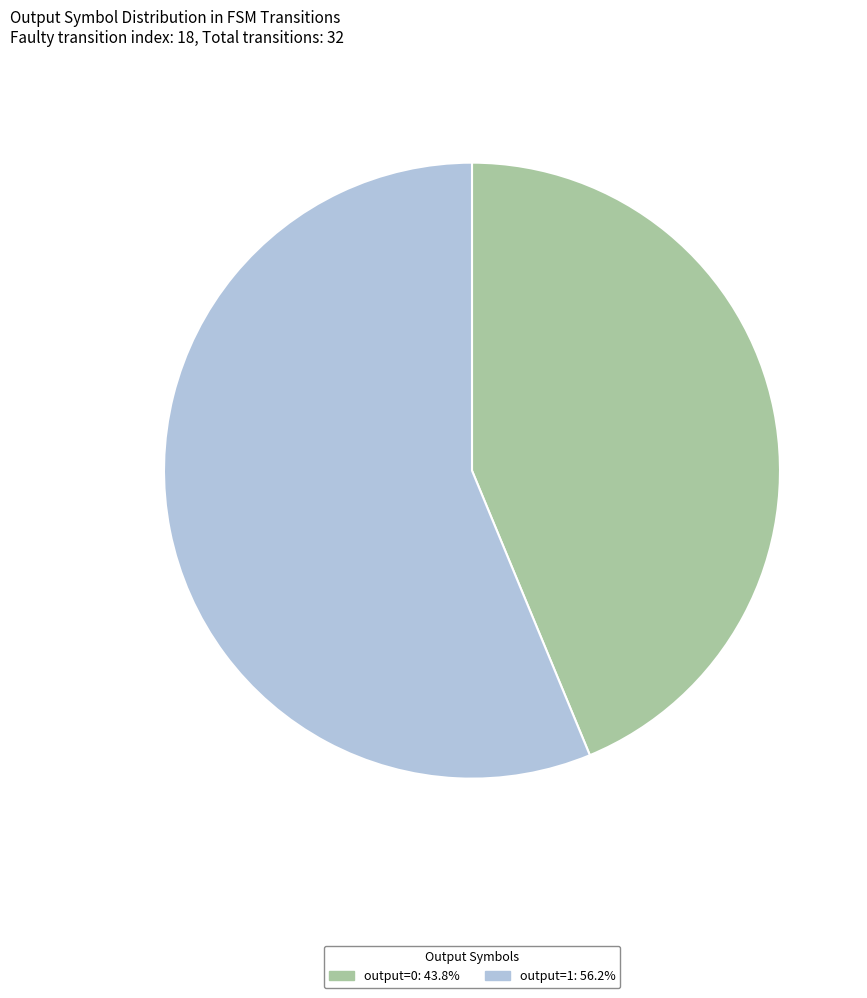

Is there a majority slice in this chart?

Yes